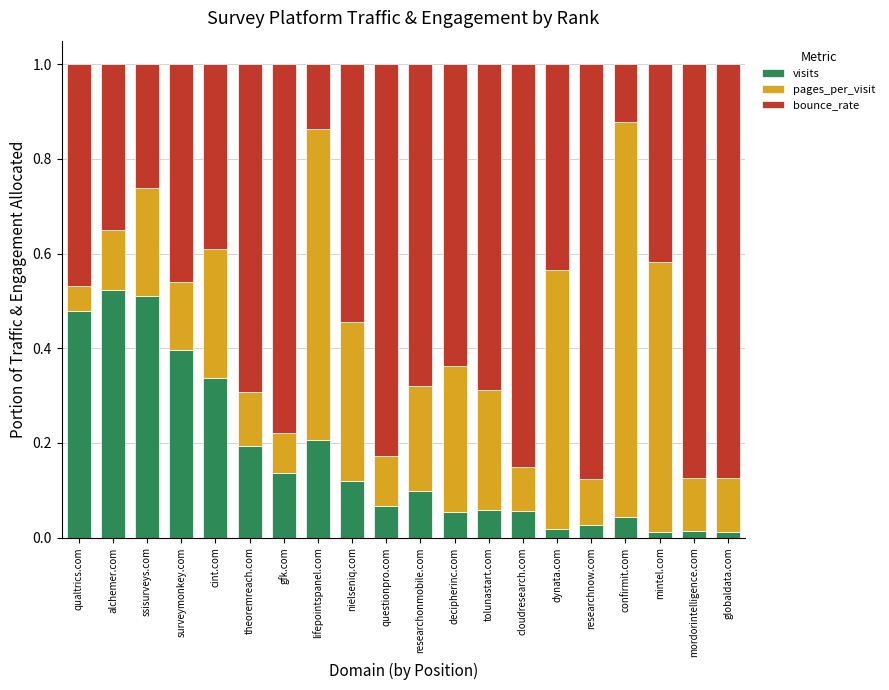

What is the total value across all series at researchonmobile.com?

1.0